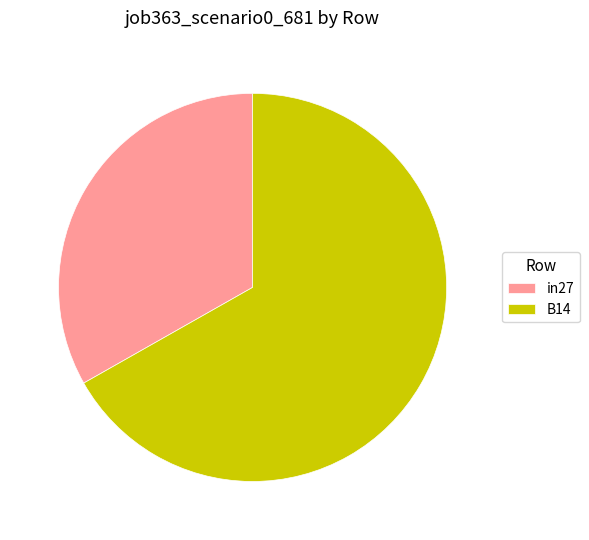

Combined, do B14 and in27 account for over 50%?

Yes